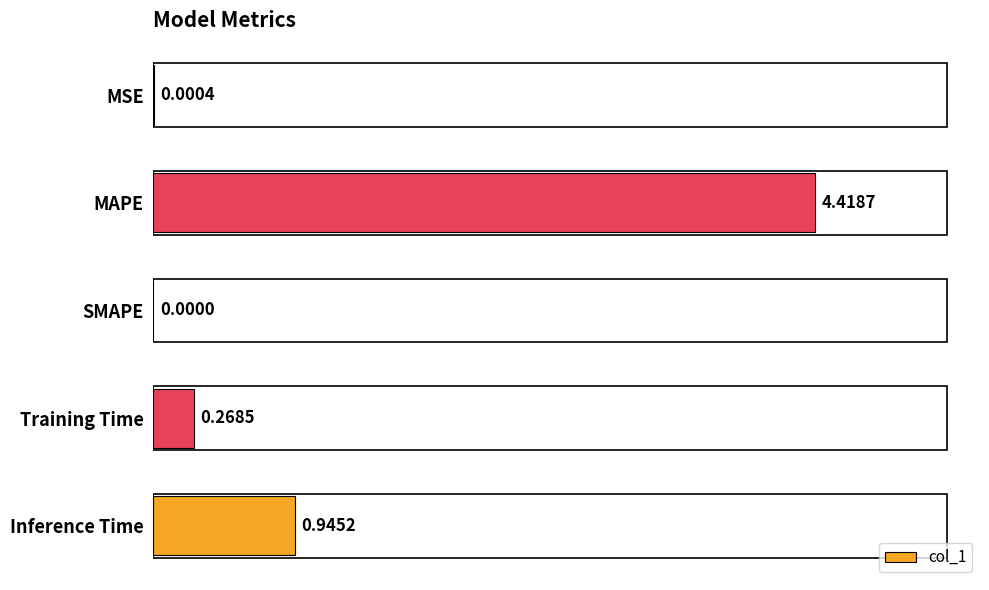

Are the bars horizontal?

Yes